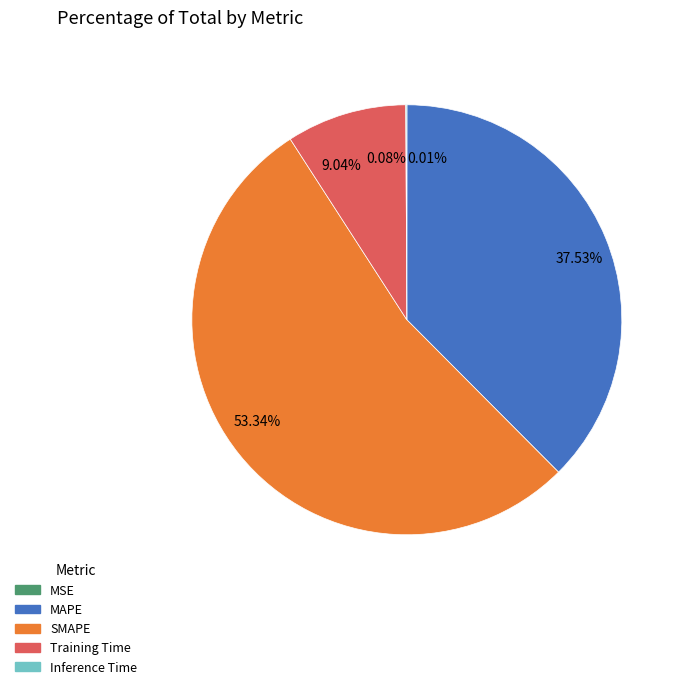

Does 53.34% account for over 50% of the chart?

Yes